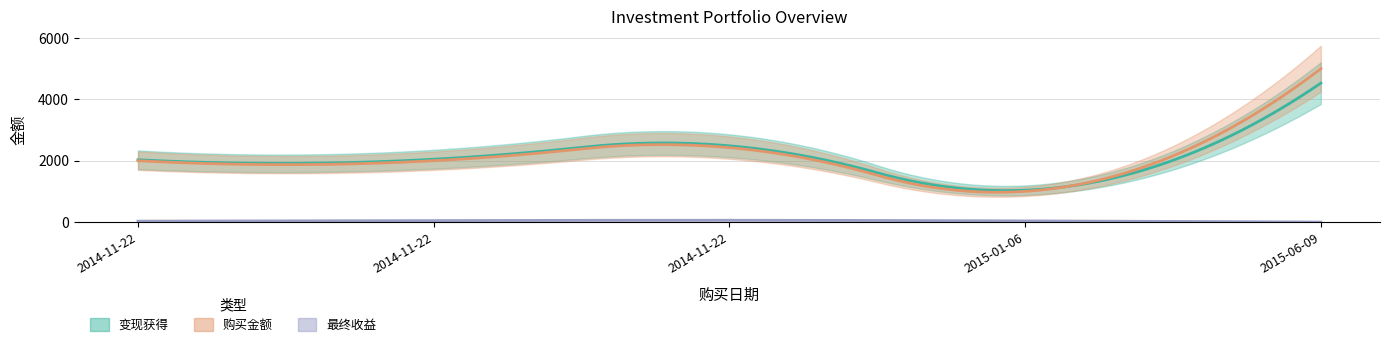

What is the approximate value of 最终收益 at 2014-11-22?

30.8